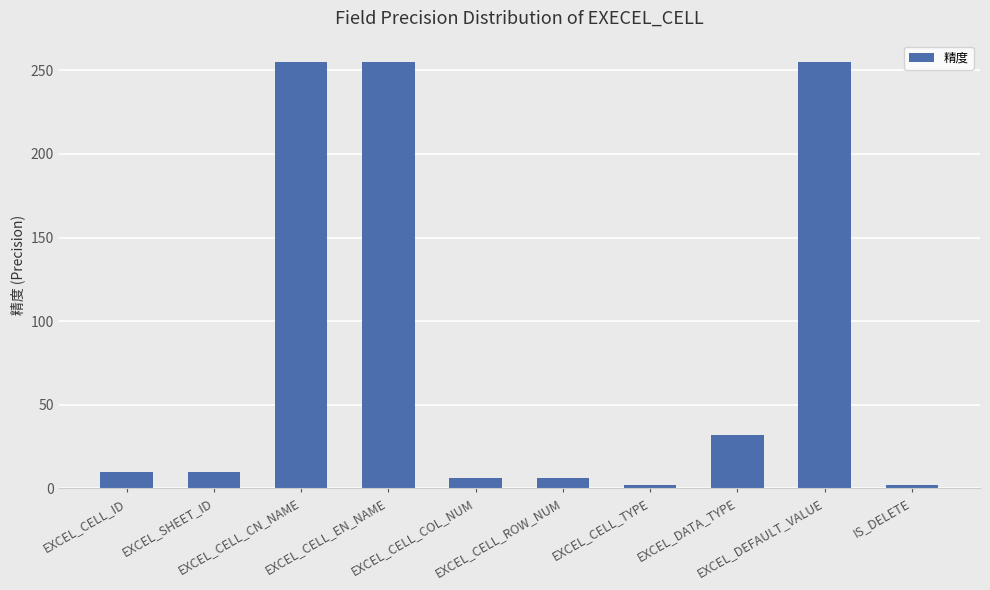

True or false: the data shows 10 at EXCEL_SHEET_ID.

True